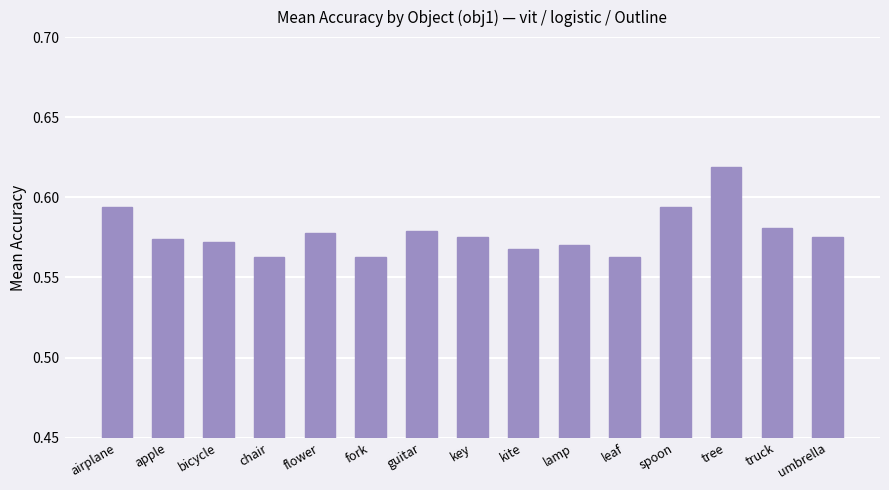

Which label corresponds to the largest value in the chart?

tree